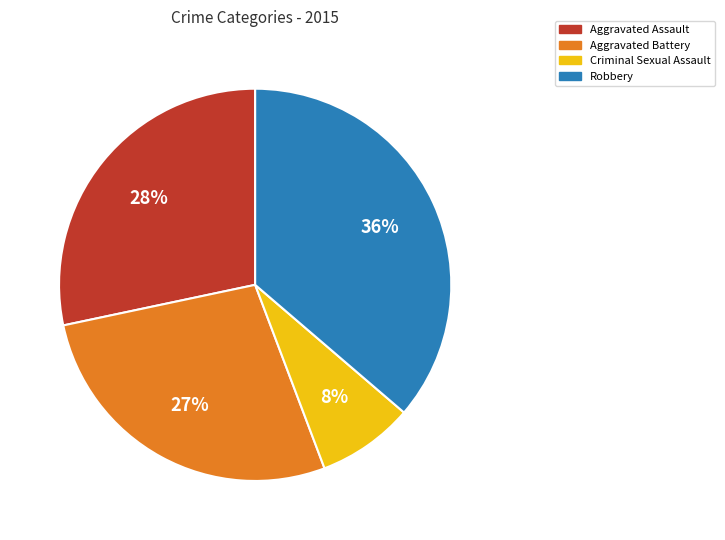

Rank the categories by value from lowest to highest.

Criminal Sexual Assault, Aggravated Battery, Aggravated Assault, Robbery